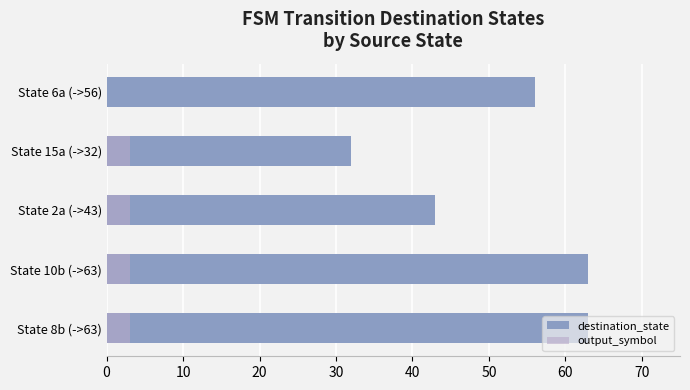

What is the average value of the destination_state series?

51